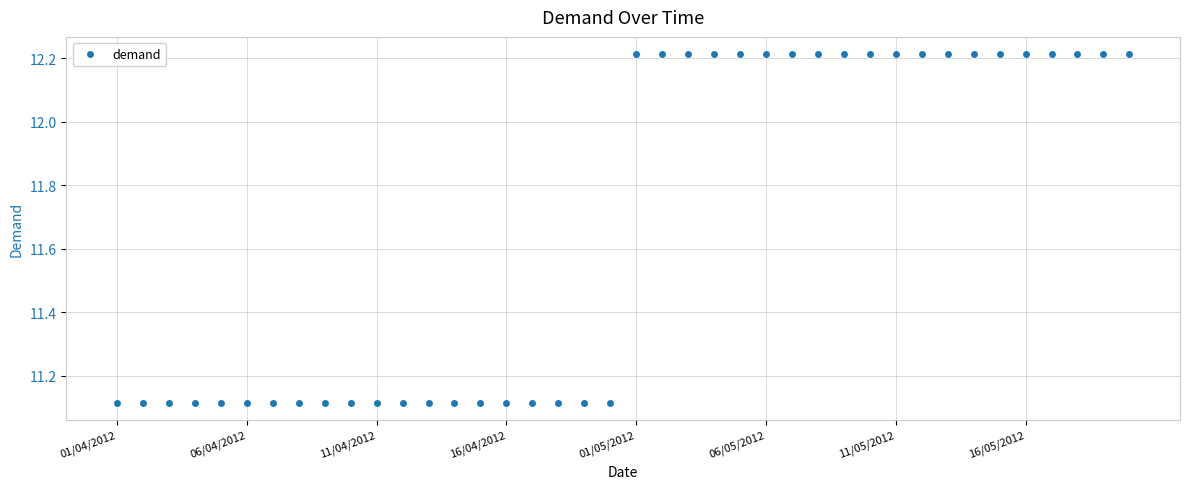

What is the sum of all values?

466.6